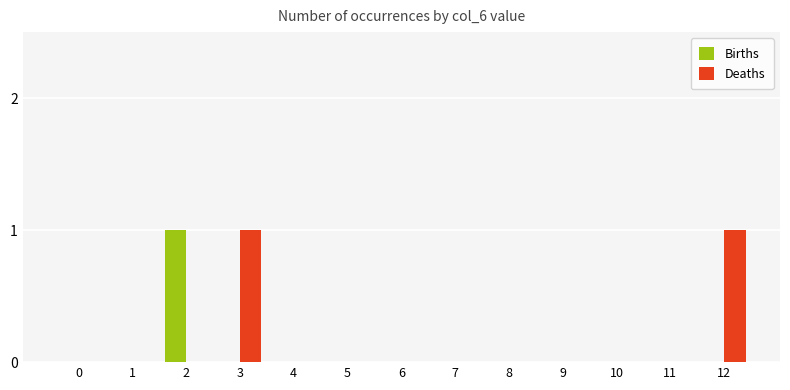

What are all the series names shown in the legend?

Births, Deaths